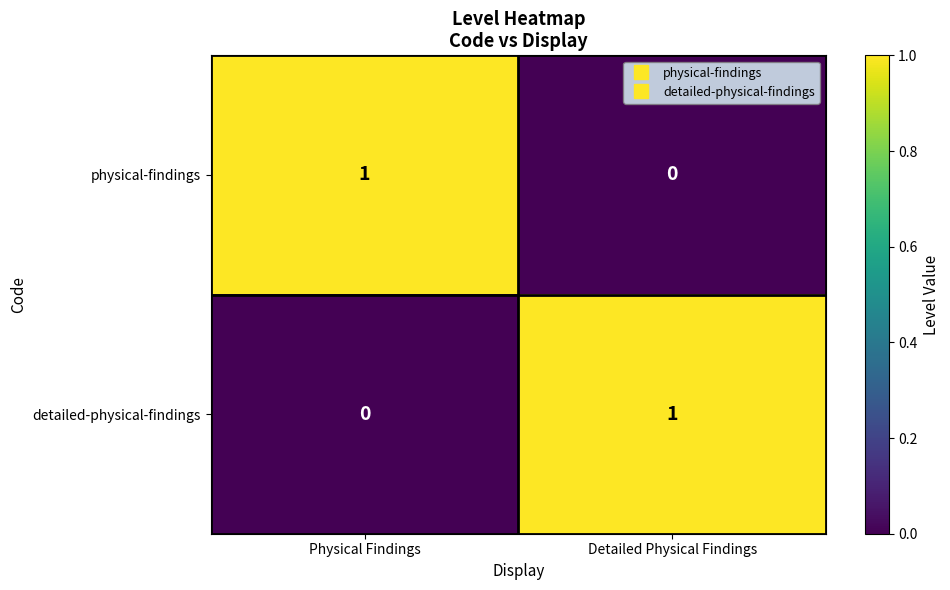

Rank the series at Physical Findings from lowest to highest value.

detailed-physical-findings, physical-findings